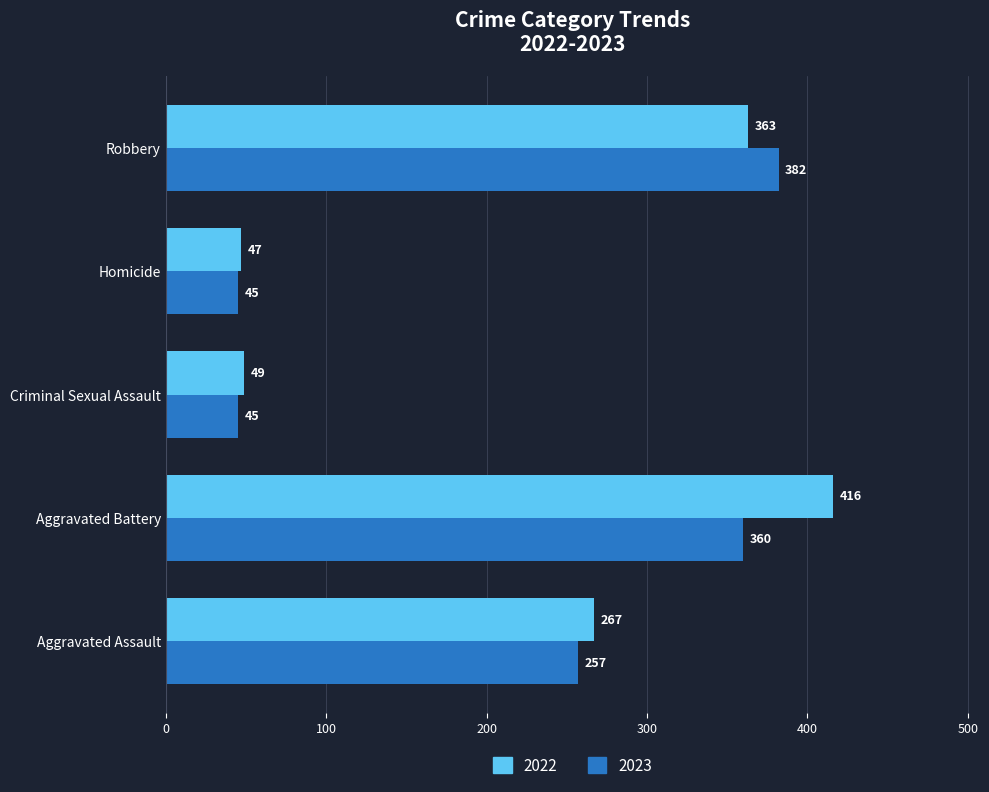

Which series has the widest spread of values?

2022